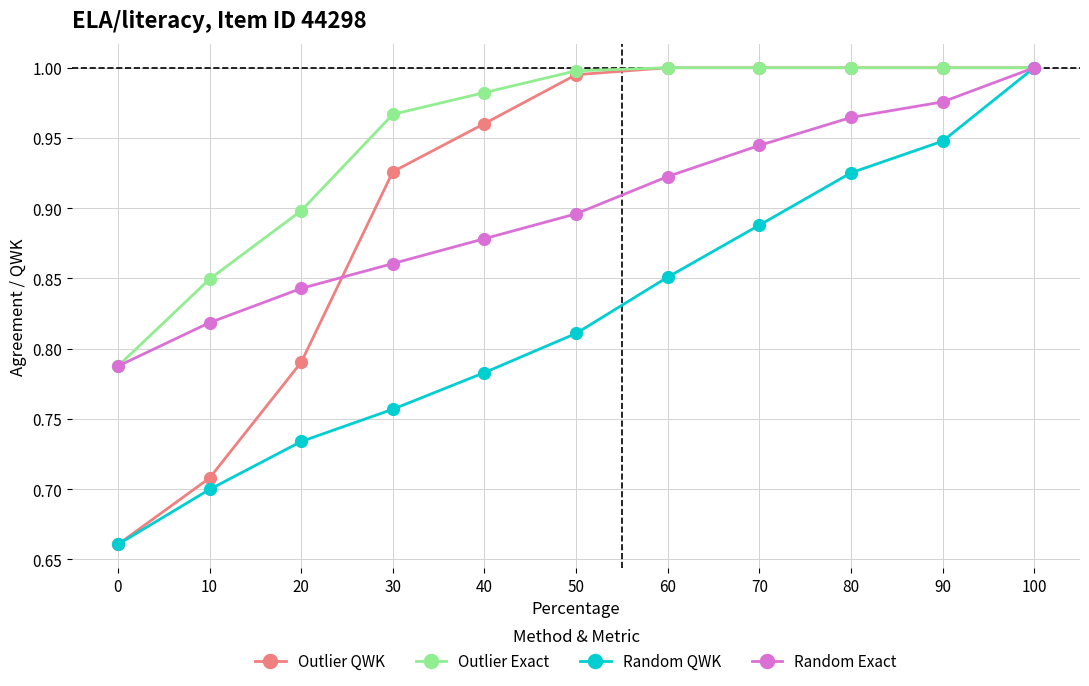

Which category has the highest value in the Random Exact series?

100